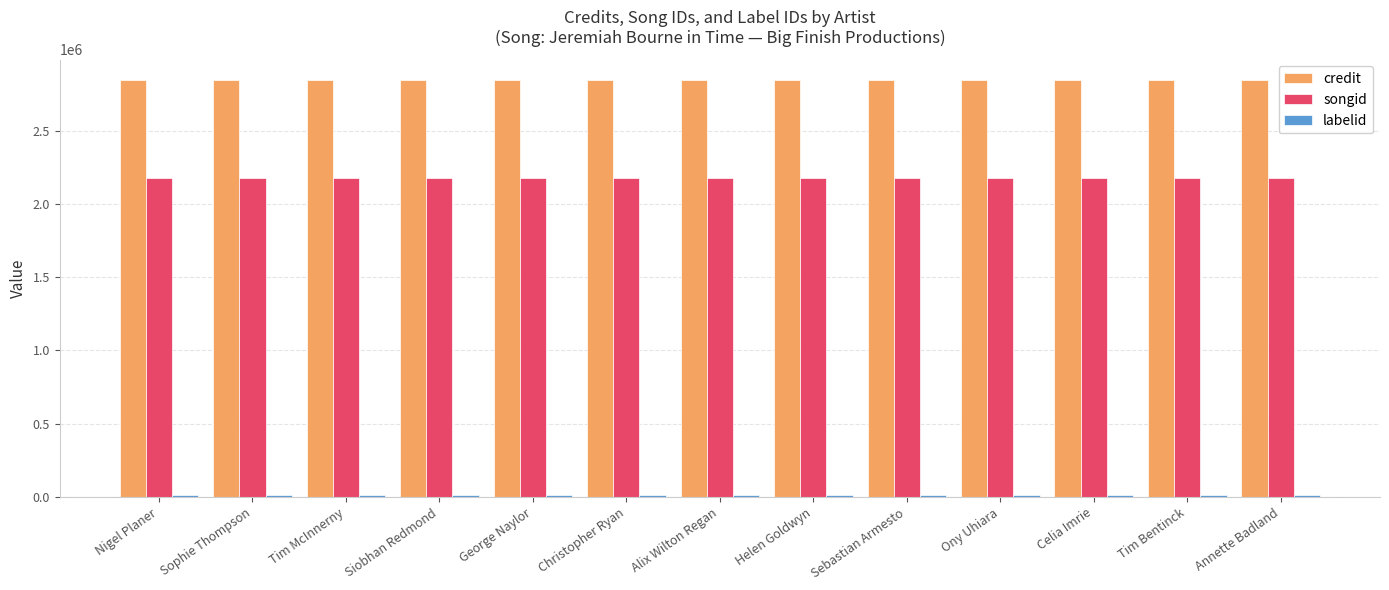

What is the highest value of the songid series?

2180268